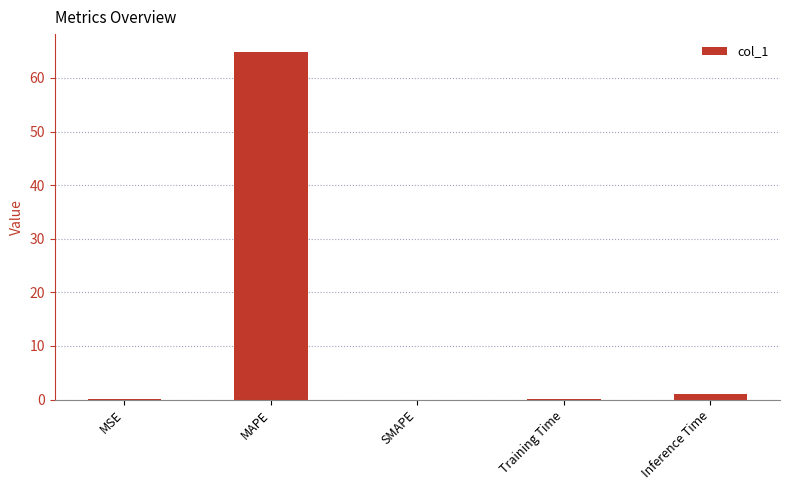

What is the sum of all values?

66.1